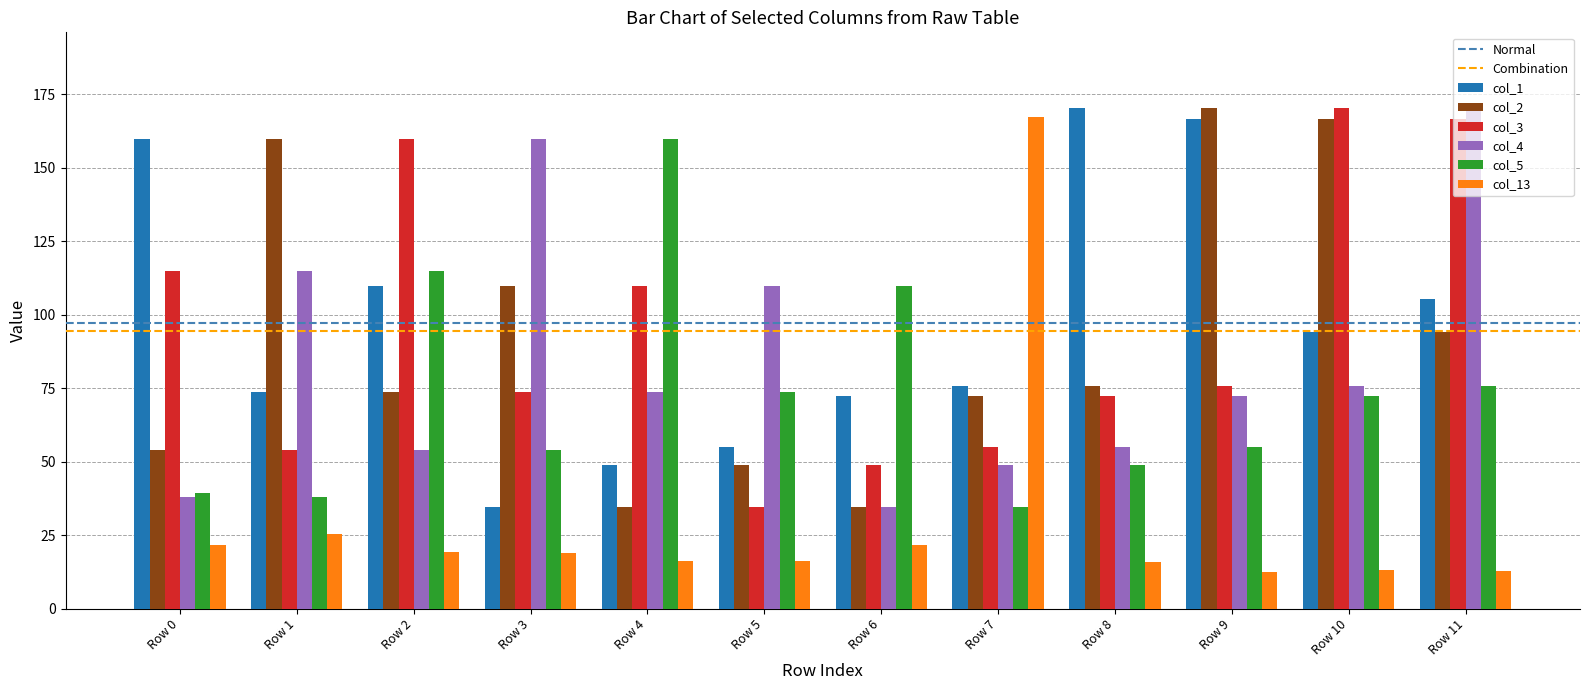

What is the difference between the maximum and minimum values in the col_3 series?

136.0